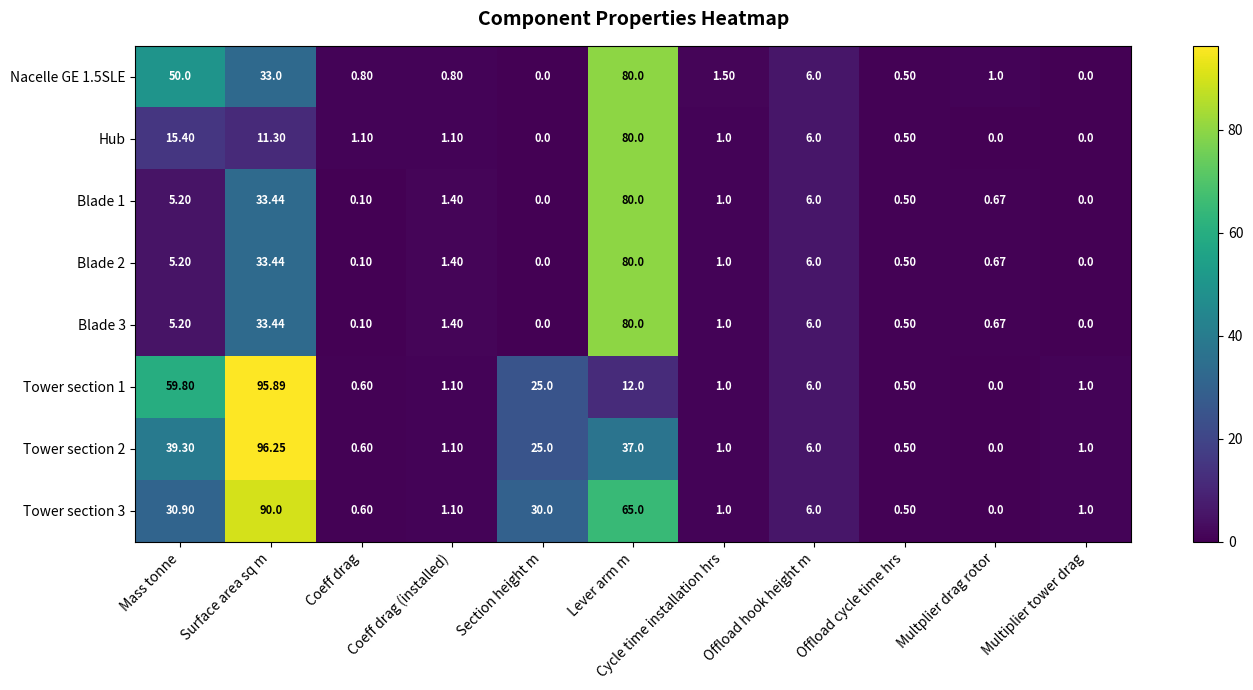

At which label is Blade 1 closest to 40?

Surface area sq m